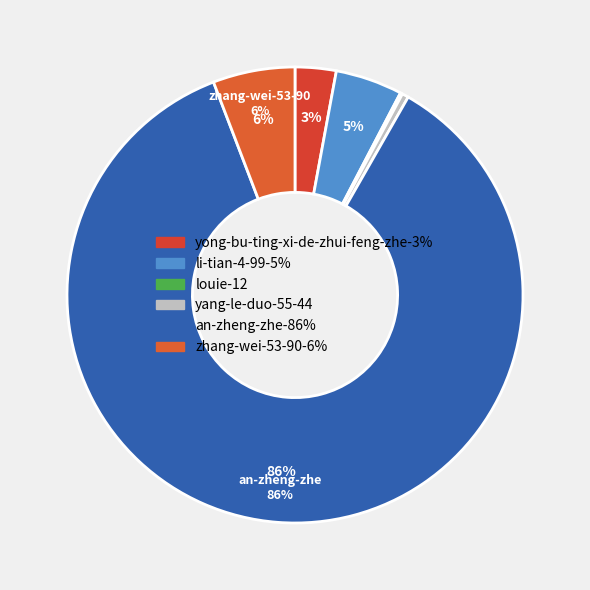

Which category has the biggest portion of the pie?

an-zheng-zhe